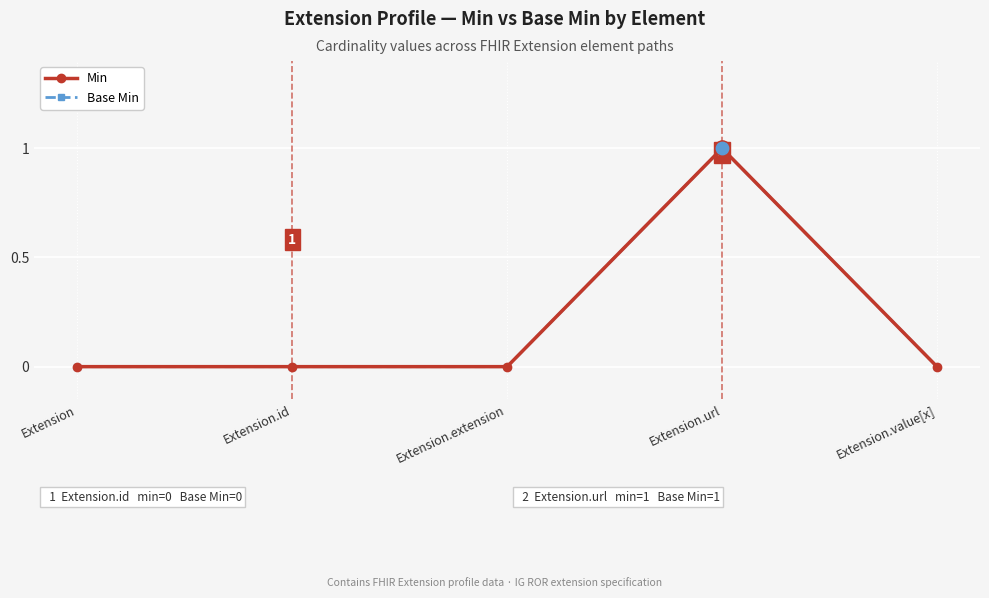

Is the value of Min at Extension greater than the value of Base Min at Extension.value[x]?

No